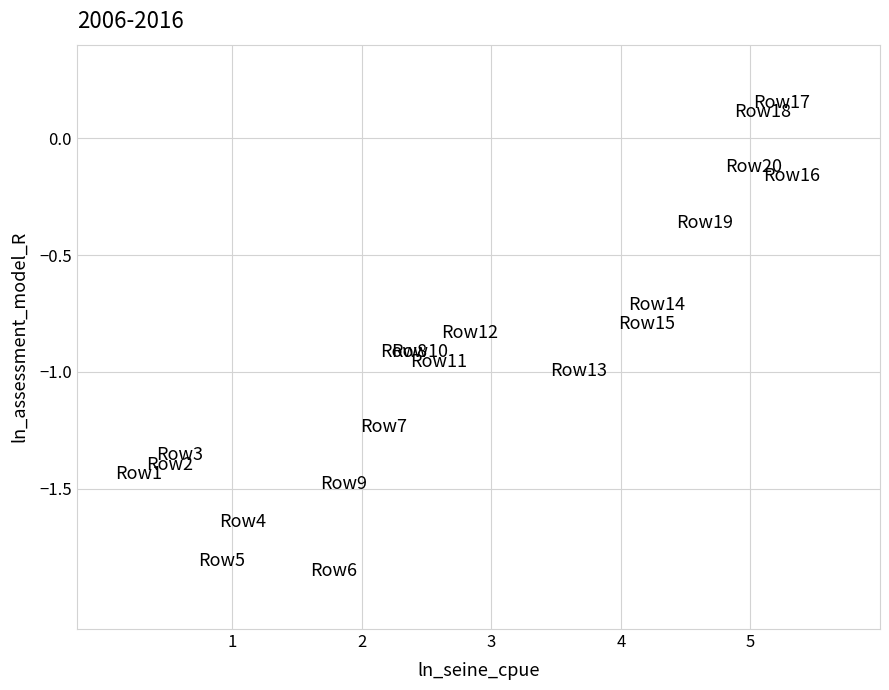

What is the range of X values (max minus min)?

5.0